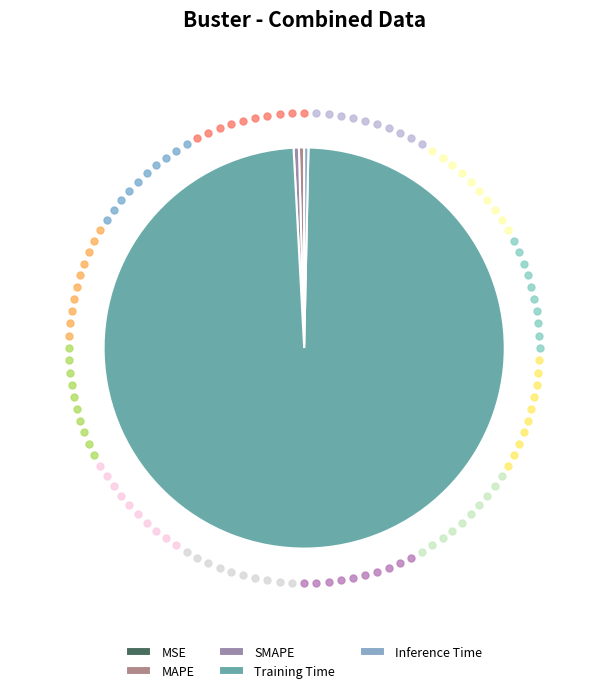

To the nearest percent, what percentage of the pie is Training Time?

99%